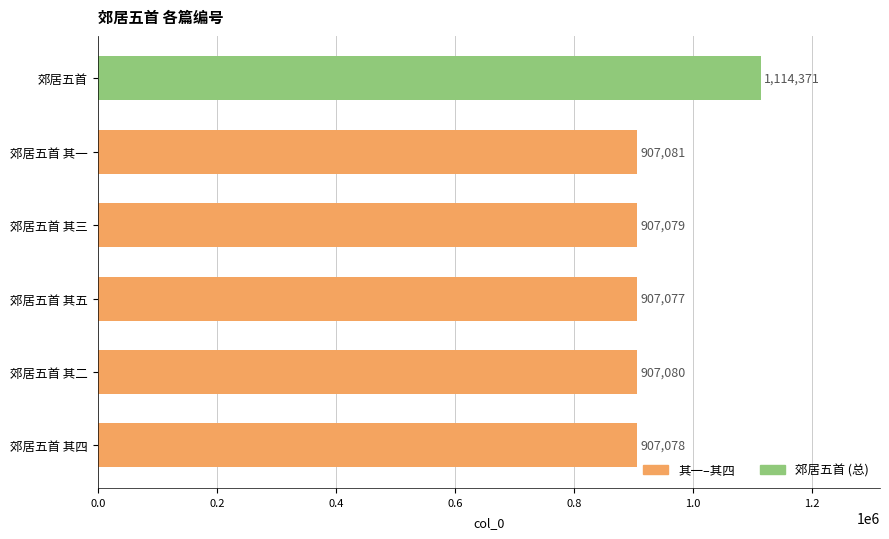

Where is the data nearest to the value 1010724?

郊居五首 其一